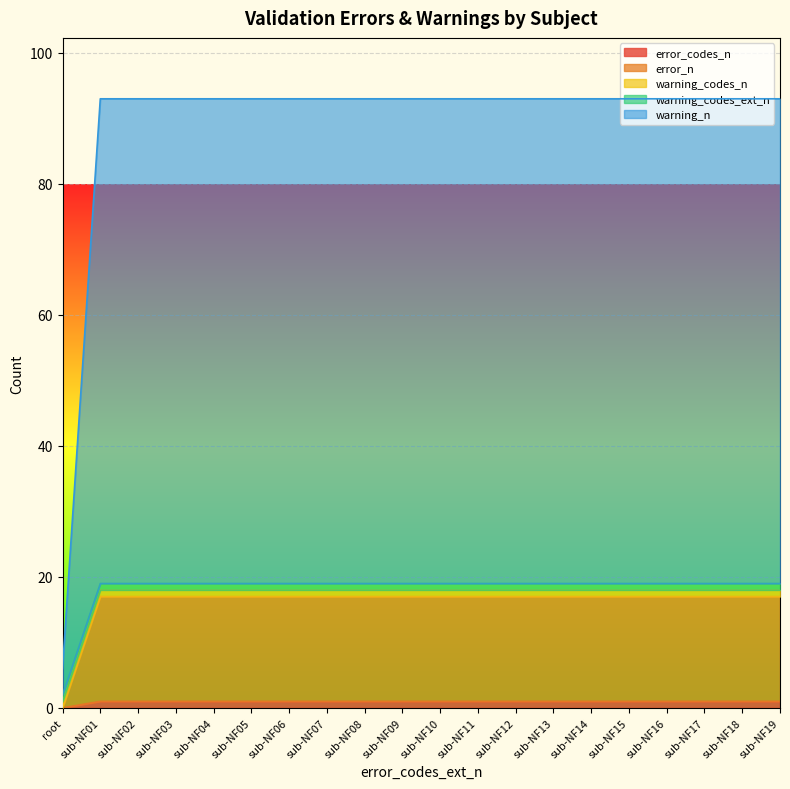

Does the chart display data point markers on the line(s)?

No